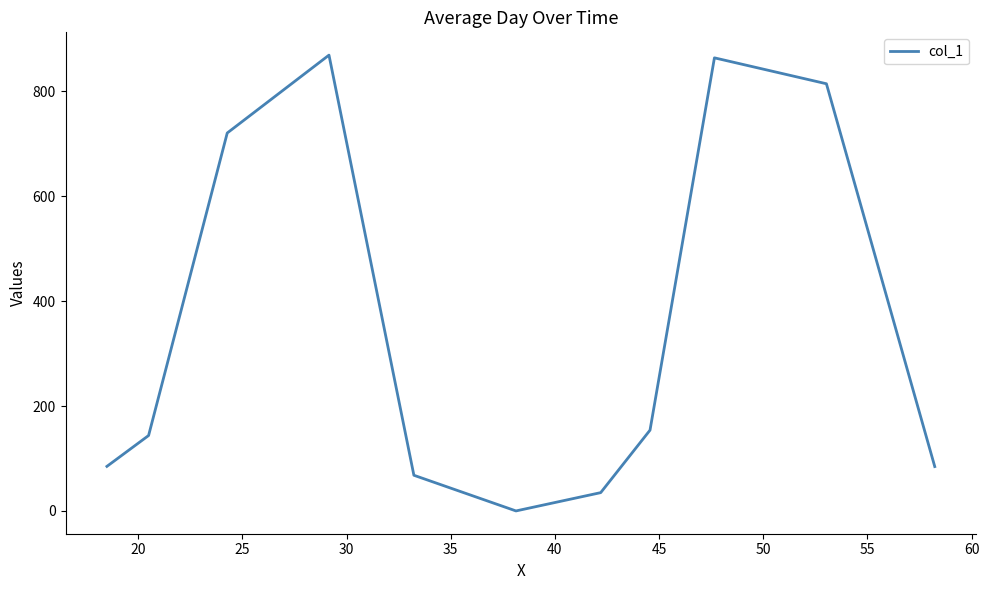

What is the maximum value shown in the chart?

869.0